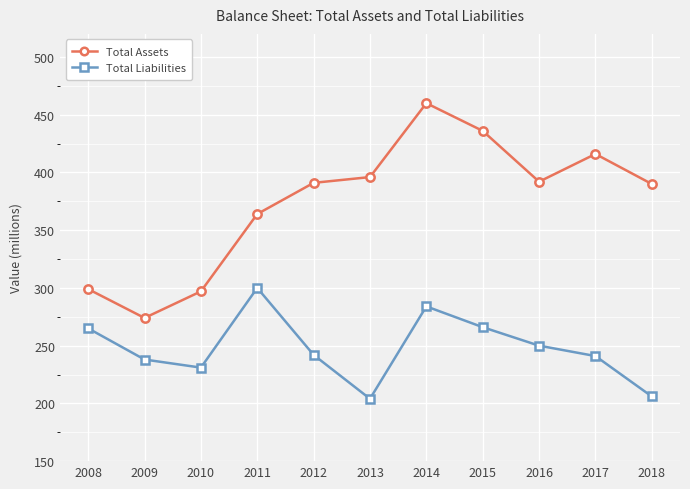

What is the lowest value of the Total Liabilities series?

204